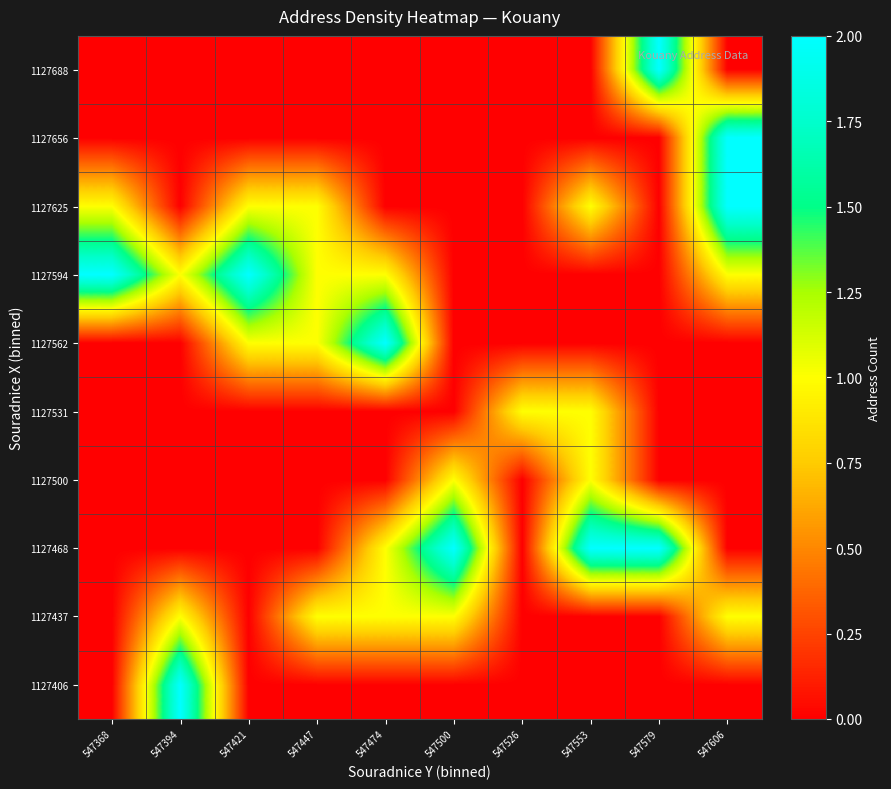

Between 547421 and 547606, which is larger?

547421